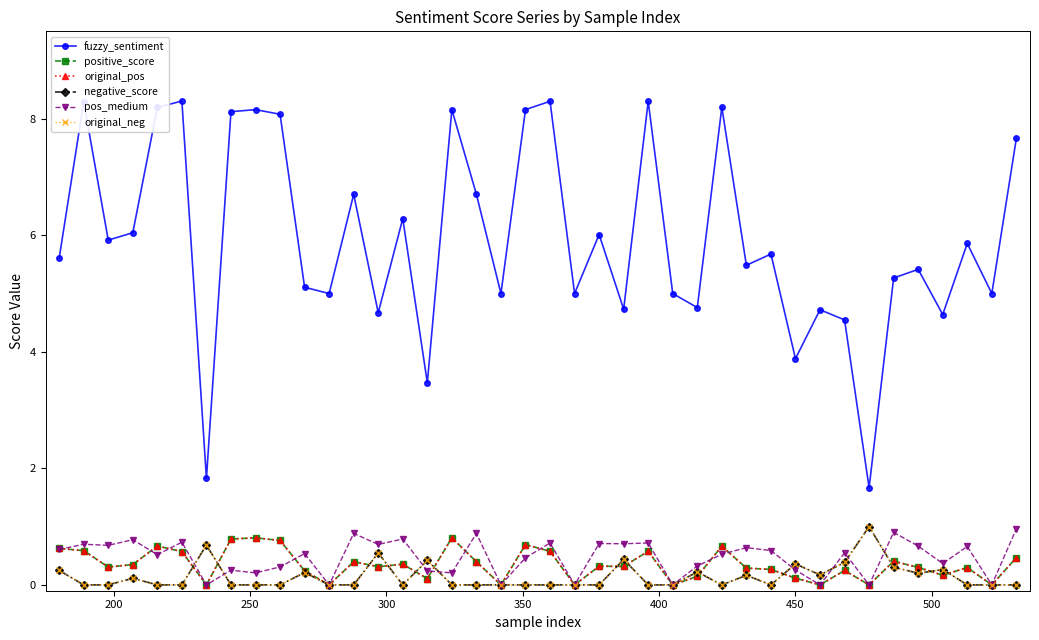

How many times do negative_score and pos_medium cross each other?

8